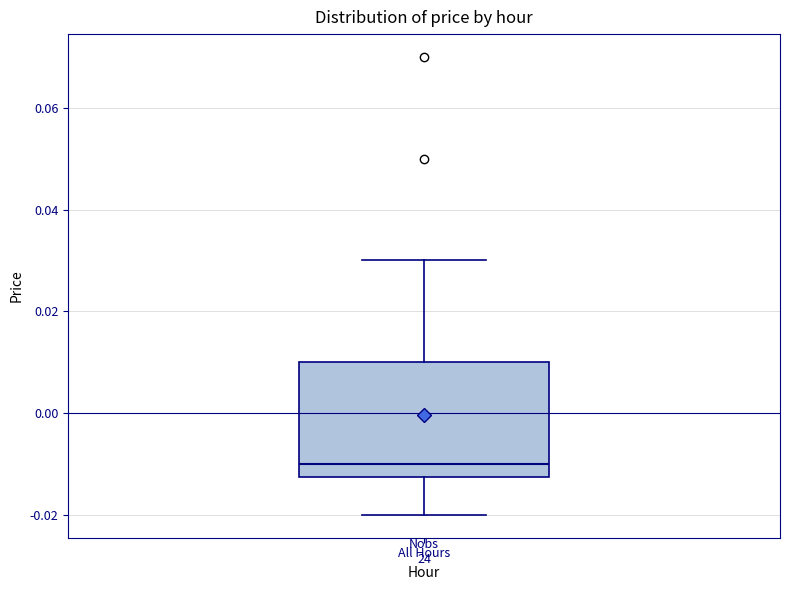

Where does the upper whisker of the box for All Hours end on the y-axis? The values are not printed on the chart, so give them approximately, as read against the axis.

0.030